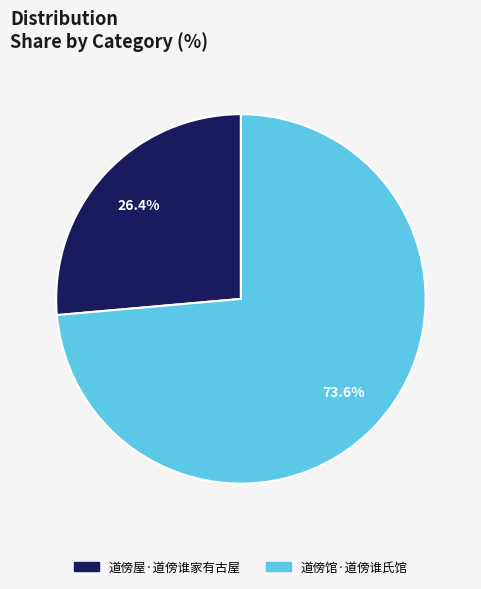

Is it true that 道傍屋·道傍谁家有古屋 is 36% of the pie?

False